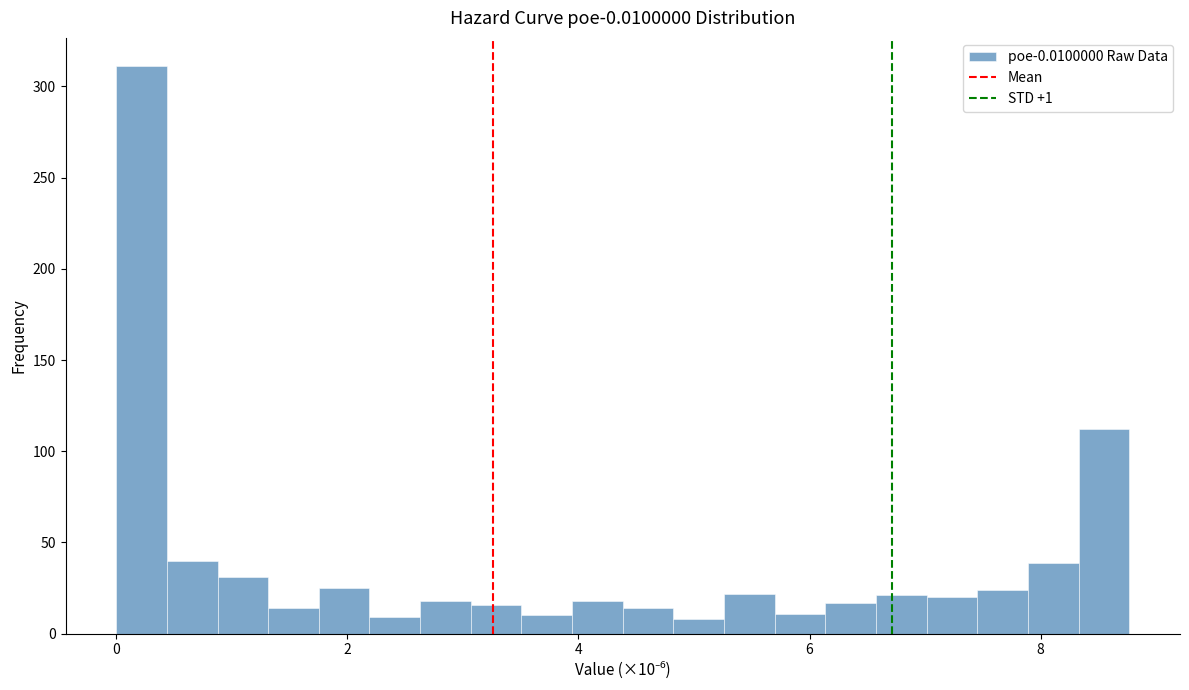

Around what value on the x-axis is the tallest bar? Give the approximate position of its centre, as read against the axis.

0.2